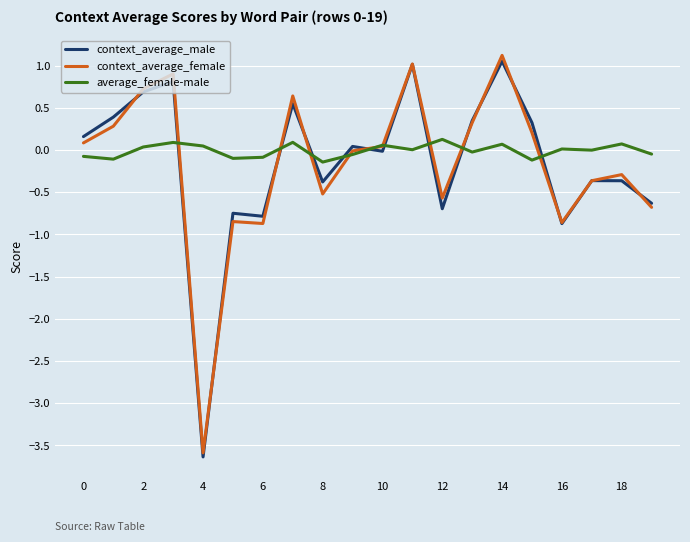

What is the maximum value shown in the chart?

1.1